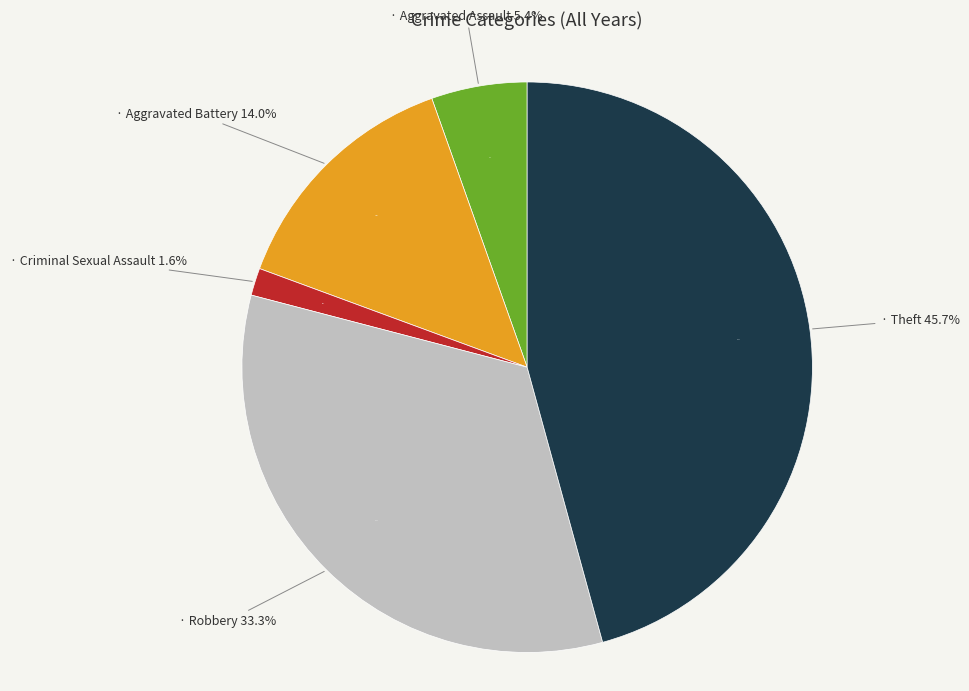

Is it true that Aggravated Assault is 6% of the pie?

False